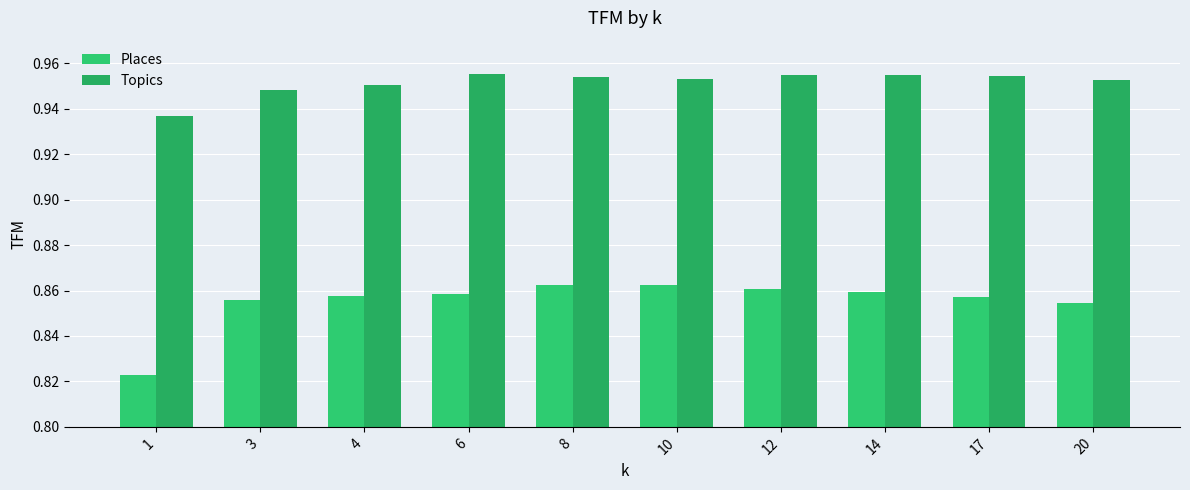

Which series has the largest total across all categories?

Topics